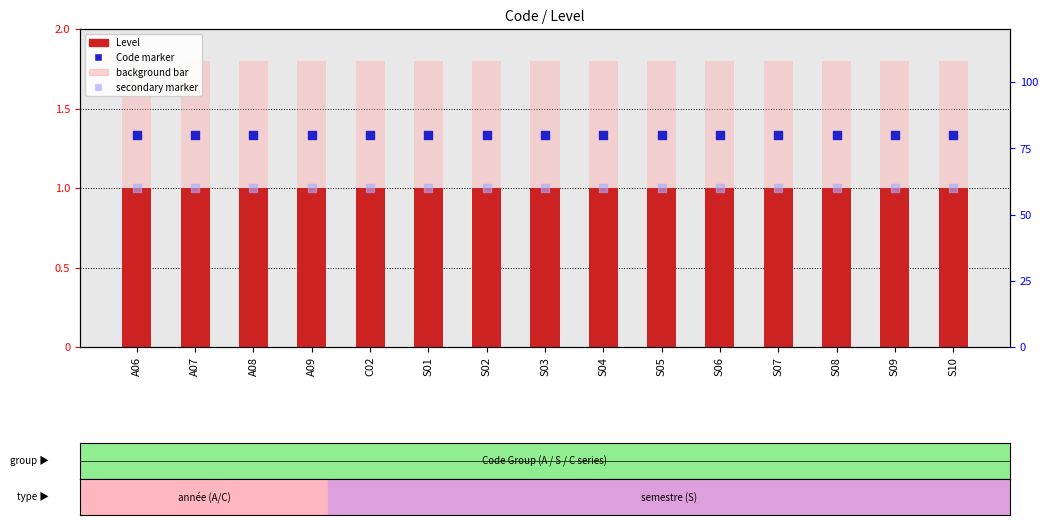

What is the total value across all series at S08?

4.2